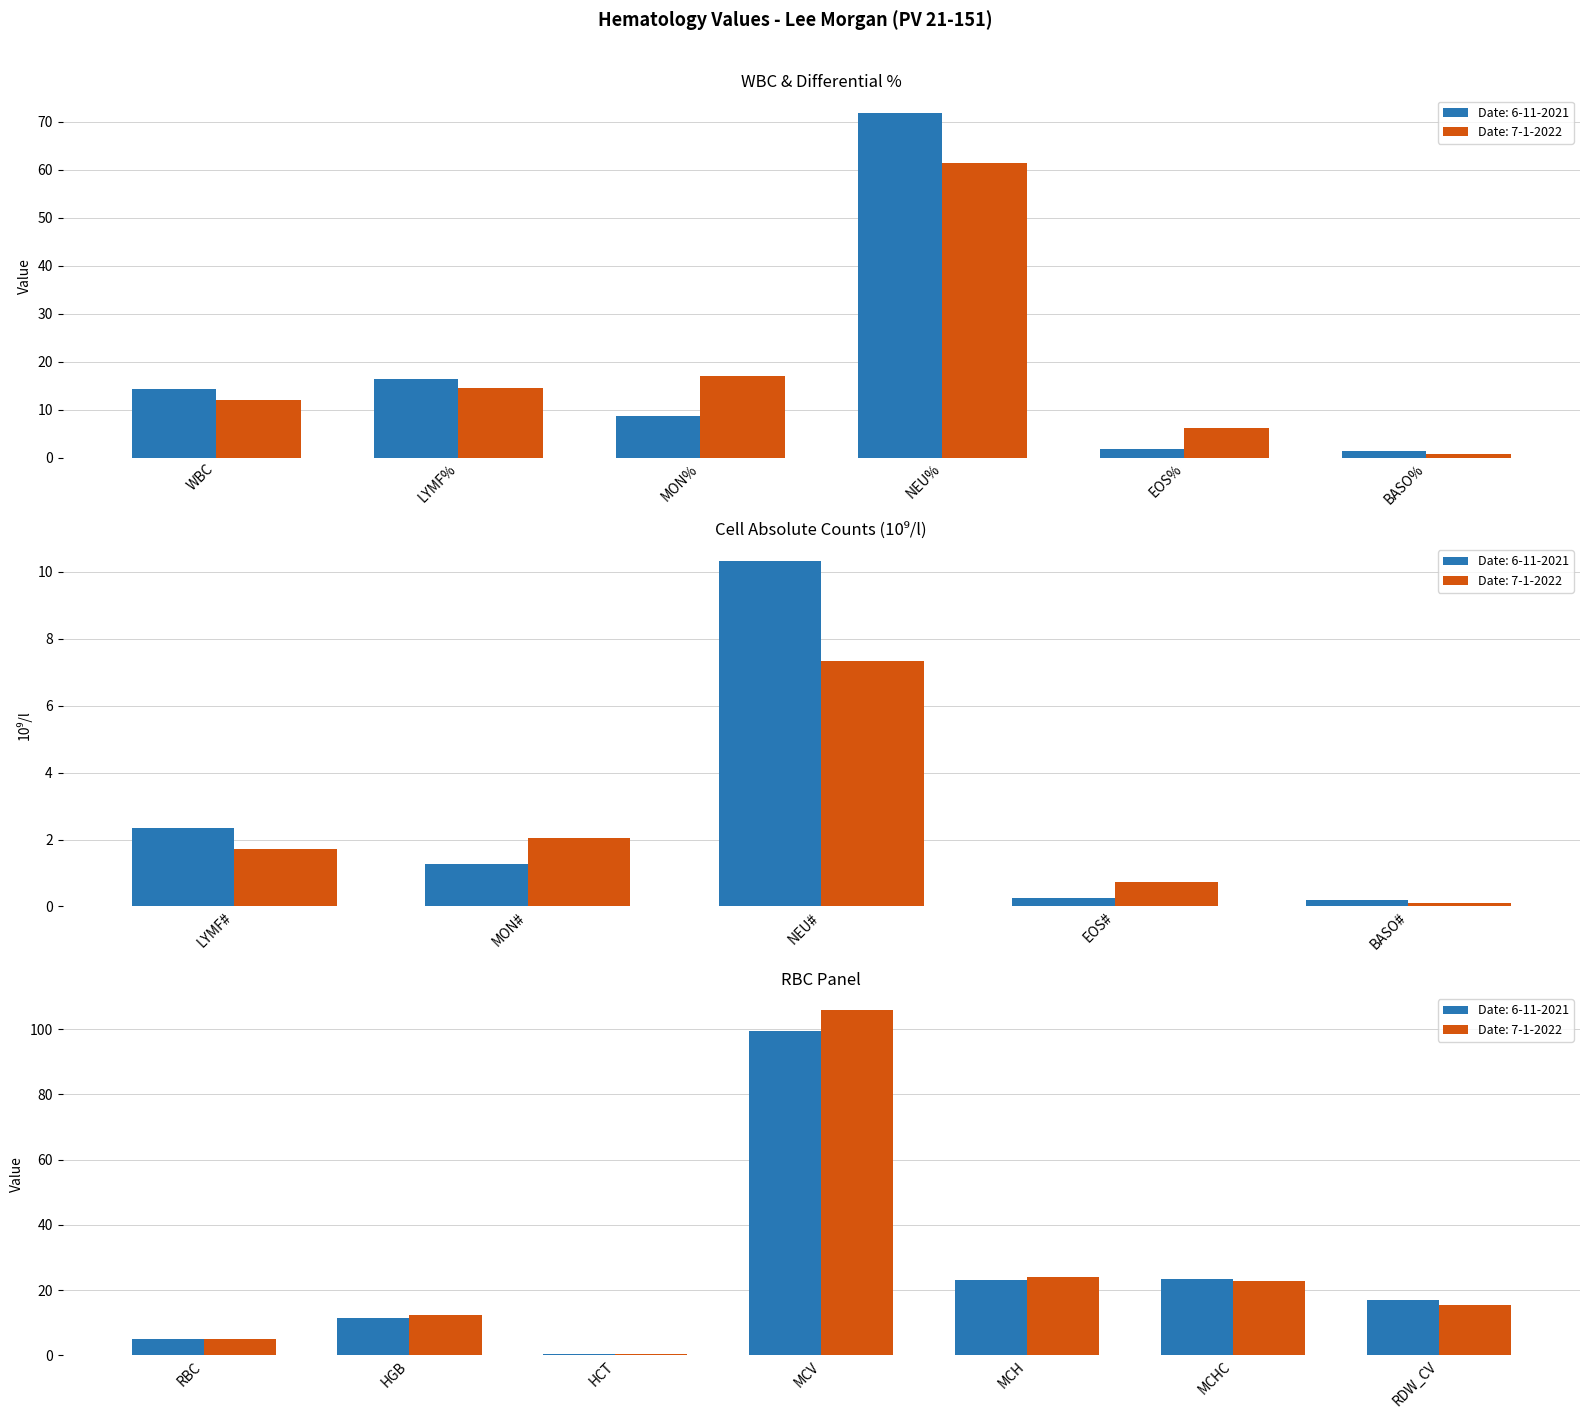

What is the difference between the maximum and minimum values in the Date: 7-1-2022 series?

105.7